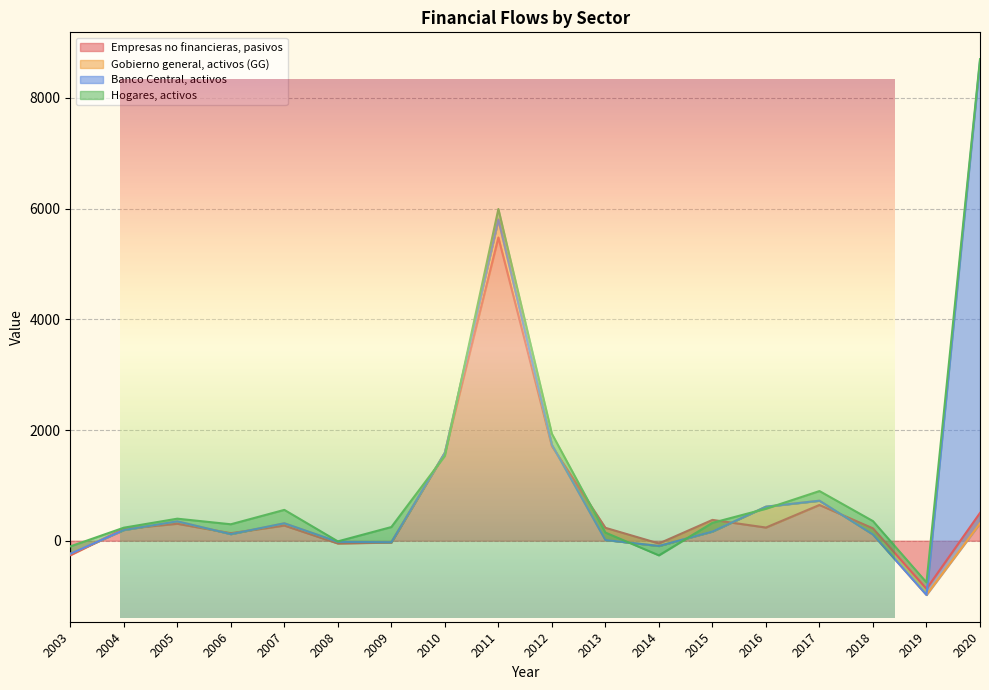

At 2015, list the series in order from largest to smallest.

Empresas no financieras, pasivos, Hogares, activos, Banco Central, activos, Gobierno general, activos (GG)